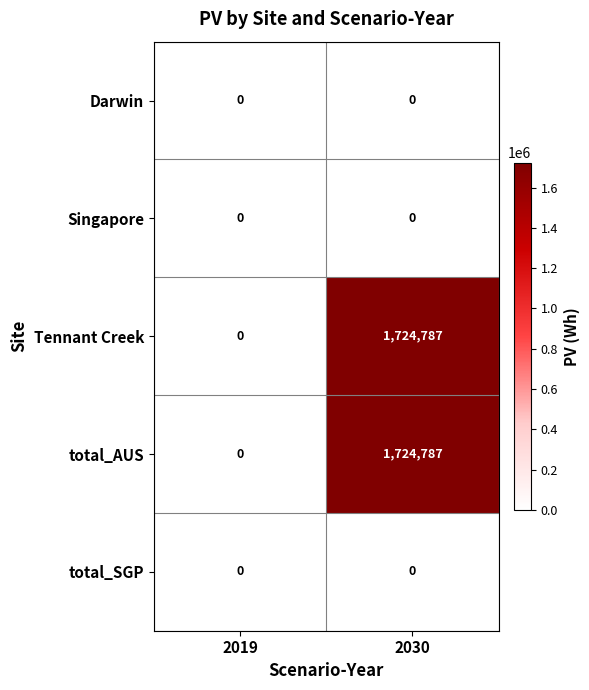

The value of Tennant Creek at 2019 is 0. True or false?

True